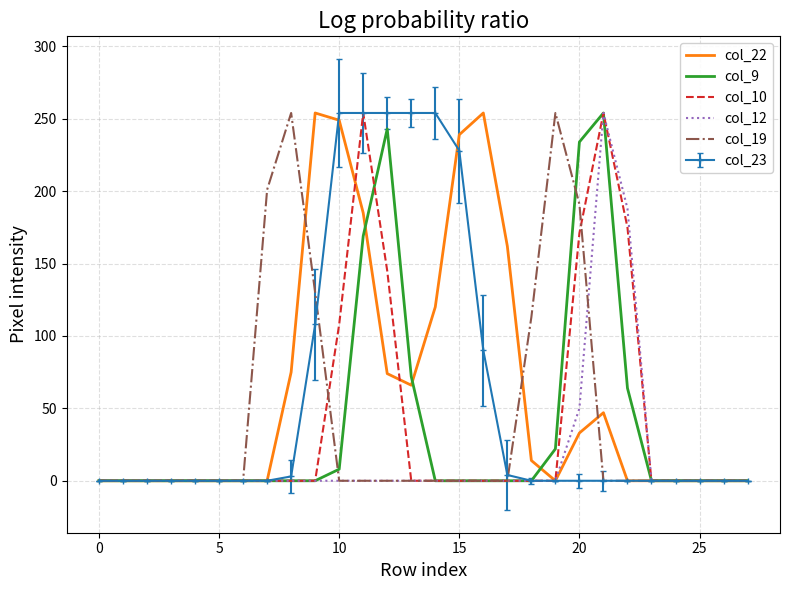

List the series in order of their peak value, lowest first.

col_22, col_9, col_10, col_12, col_19